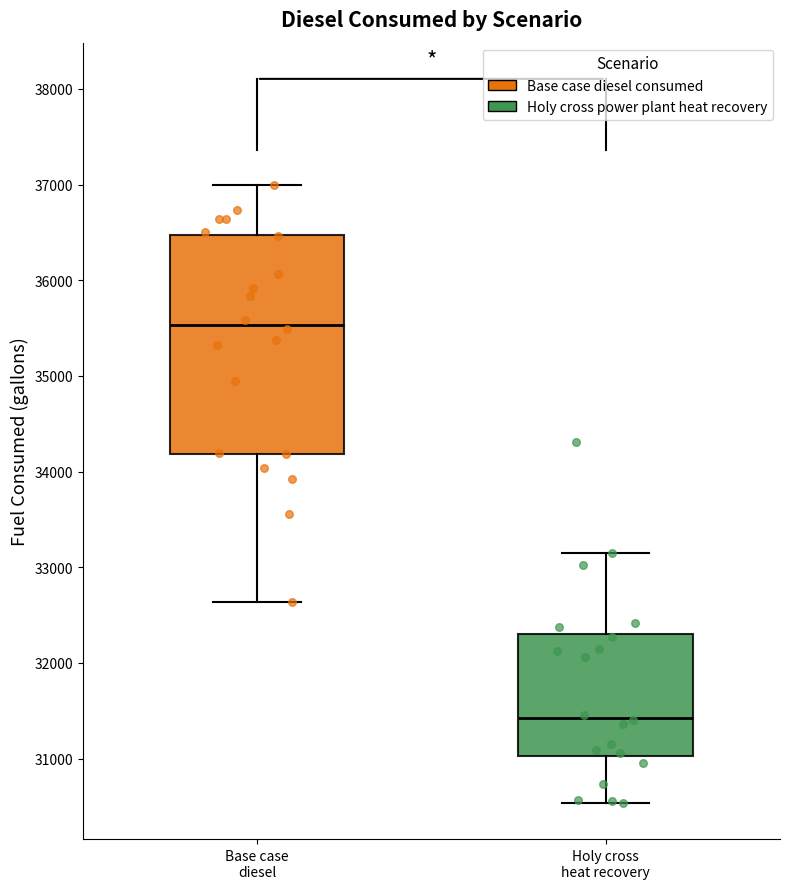

Comparing the boxes themselves (not the whiskers), which one is the tallest?

Base case diesel